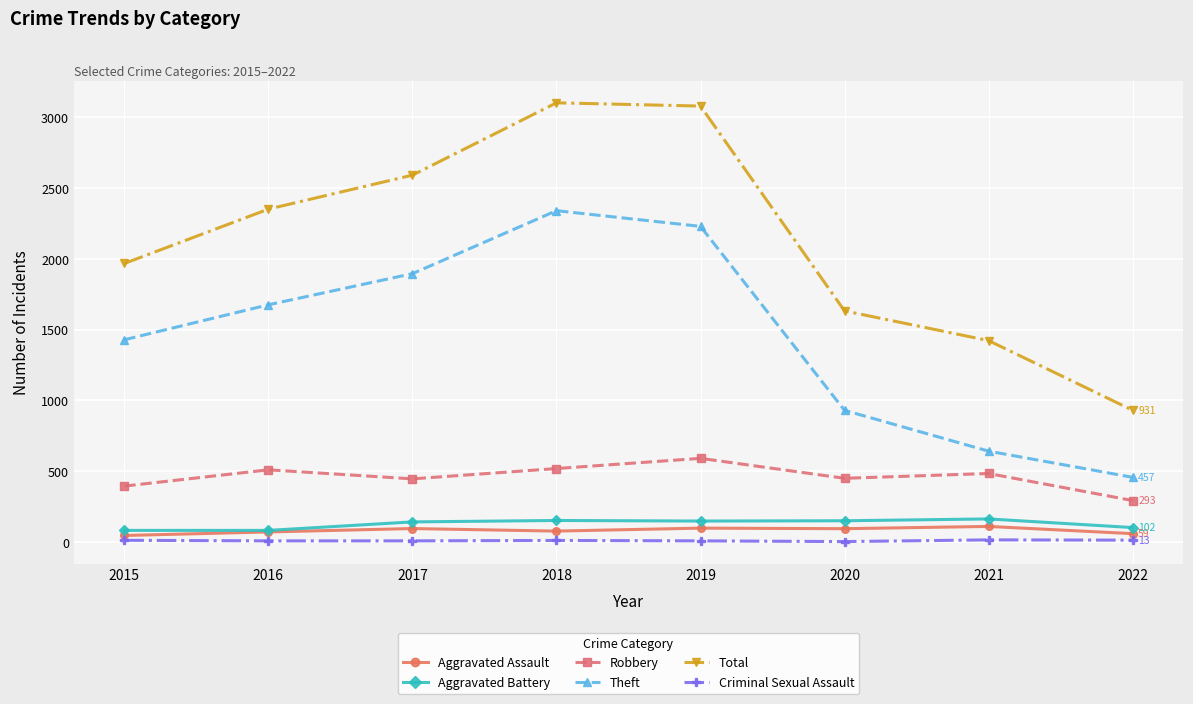

Which series has the largest range (max minus min)?

Total